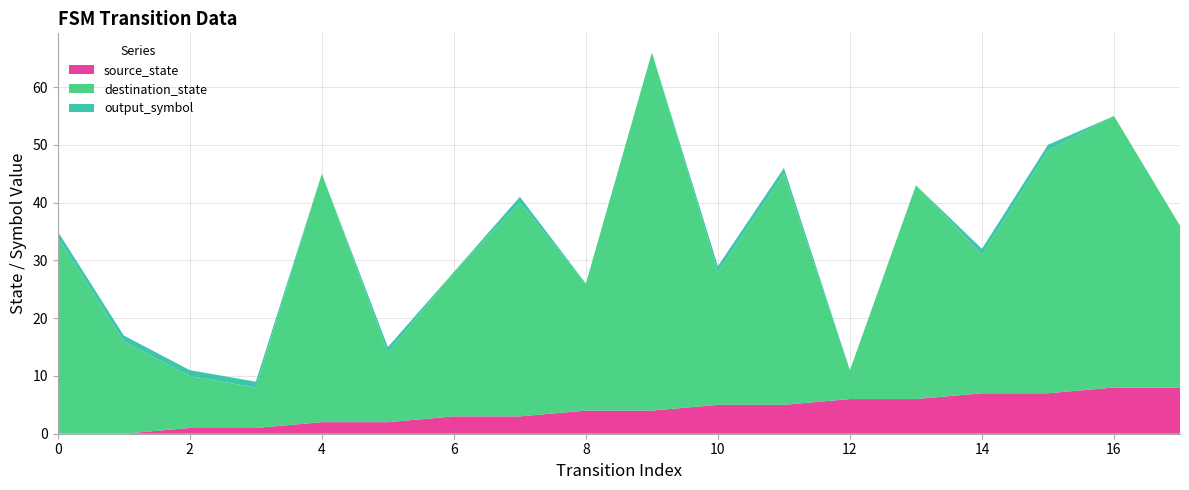

Reading left to right, extract all data points from this chart.

source_state: 0	0	1	1	2	2	3	3	4	4	5	5	6	6	7	7	8	8
destination_state: 34	16	9	7	43	12	25	37	22	62	23	40	5	37	24	42	47	28
output_symbol: 1	1	1	1	0	1	0	1	0	0	1	1	0	0	1	1	0	0